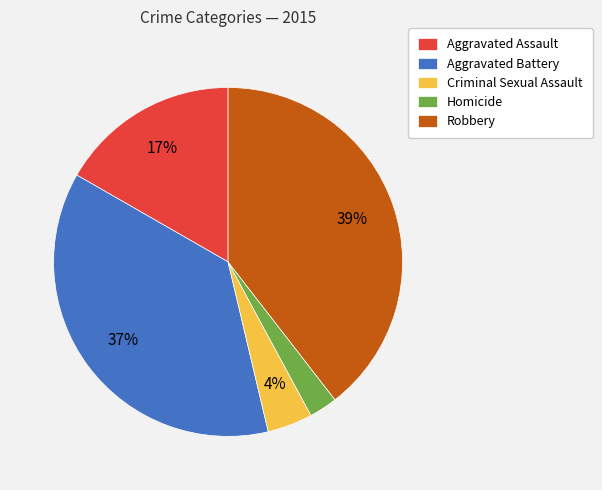

Combined, do Robbery and Criminal Sexual Assault account for over 50%?

No